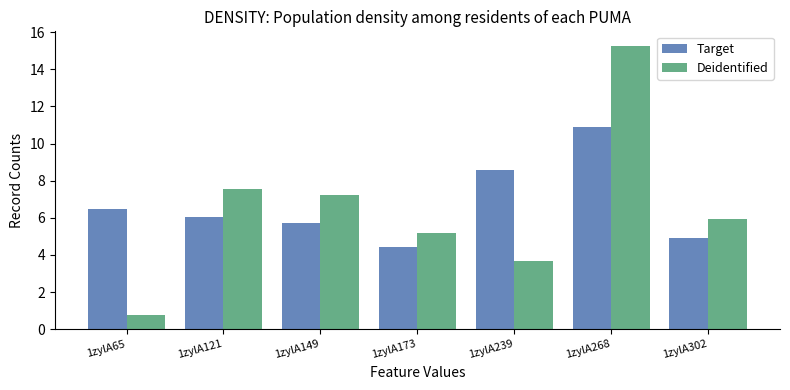

Which label corresponds to the smallest value in the chart?

1zylA65